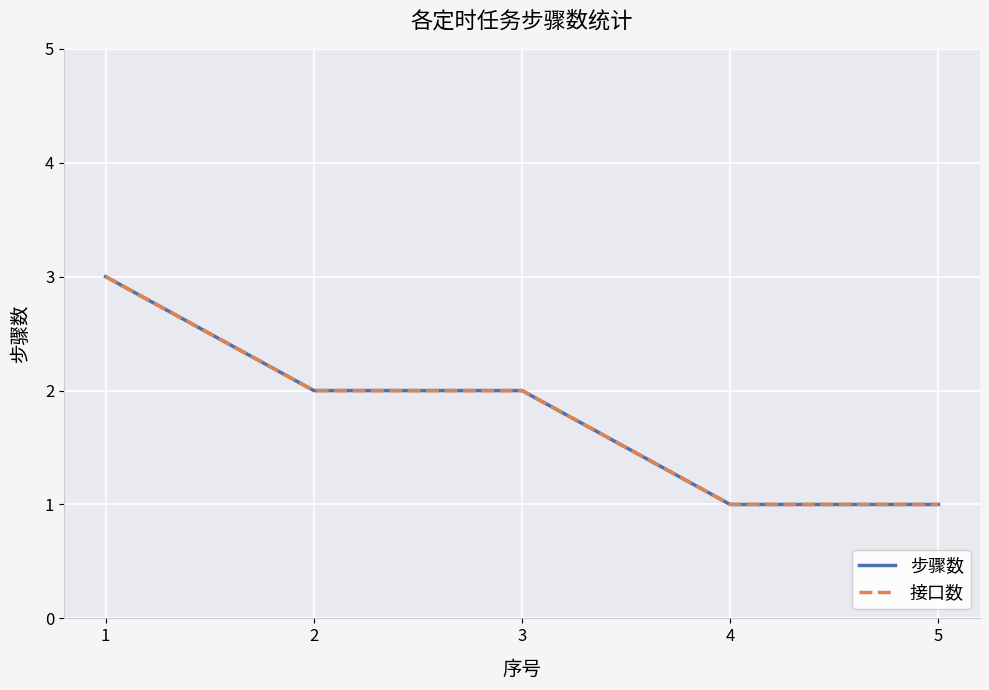

True or false: 接口数 has a value of 3 at 3.

False